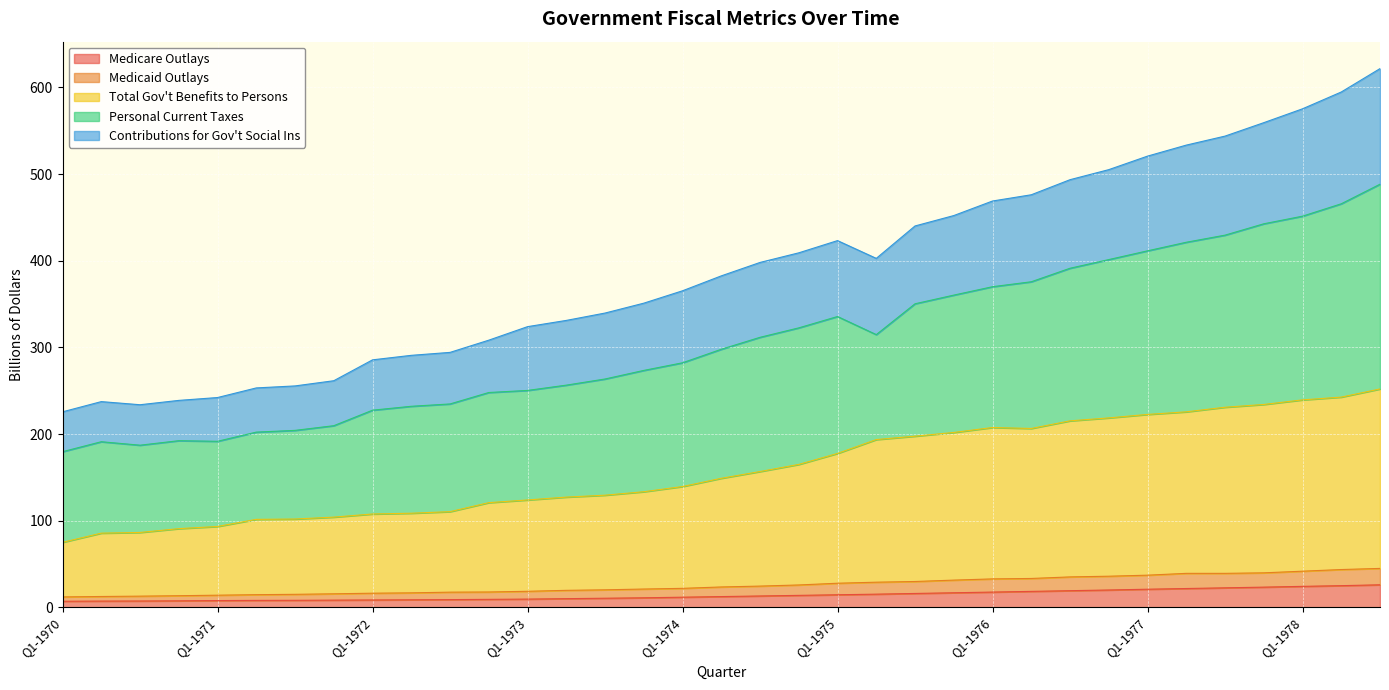

True or false: Total Gov't Benefits to Persons and Contributions for Gov't Social Ins intersect in this chart.

False